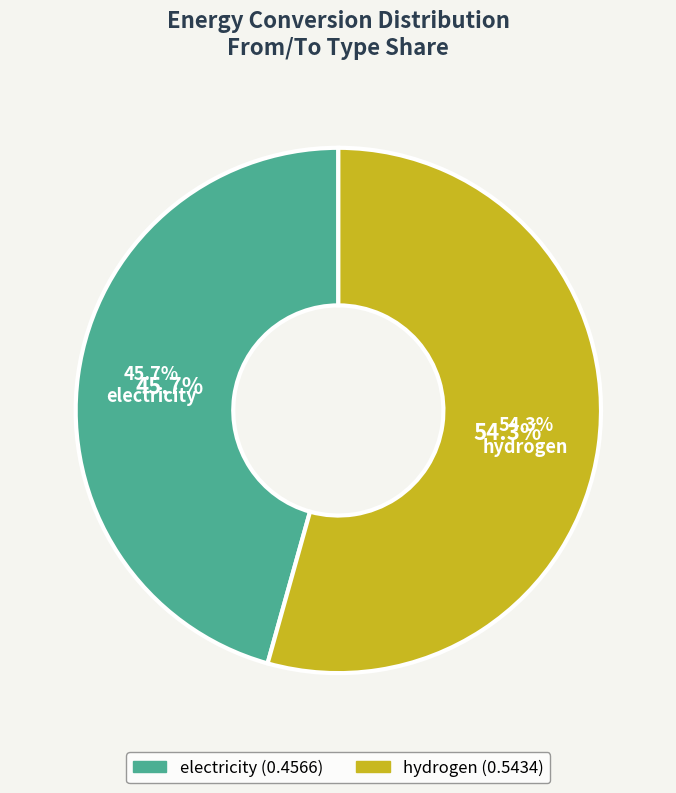

True or false: hydrogen accounts for 54% of the total.

True